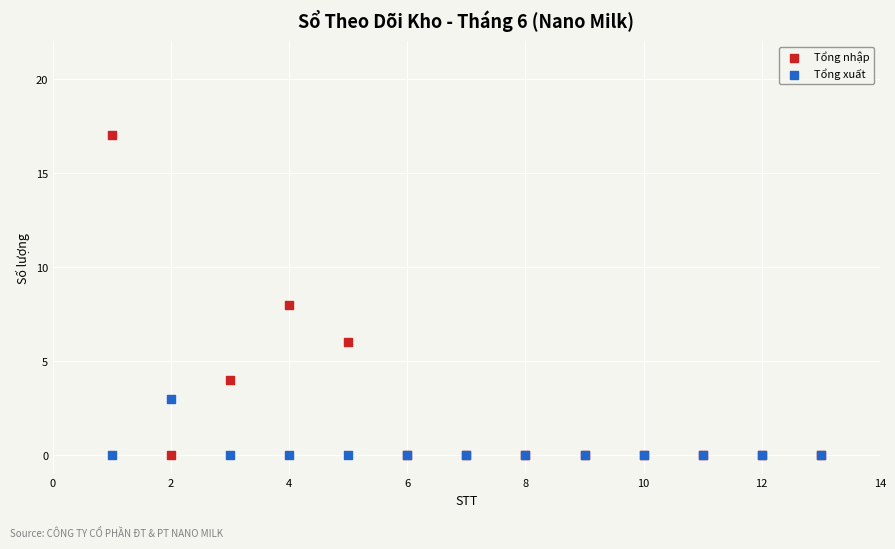

Which series has the largest Y range (max minus min)?

Tổng nhập